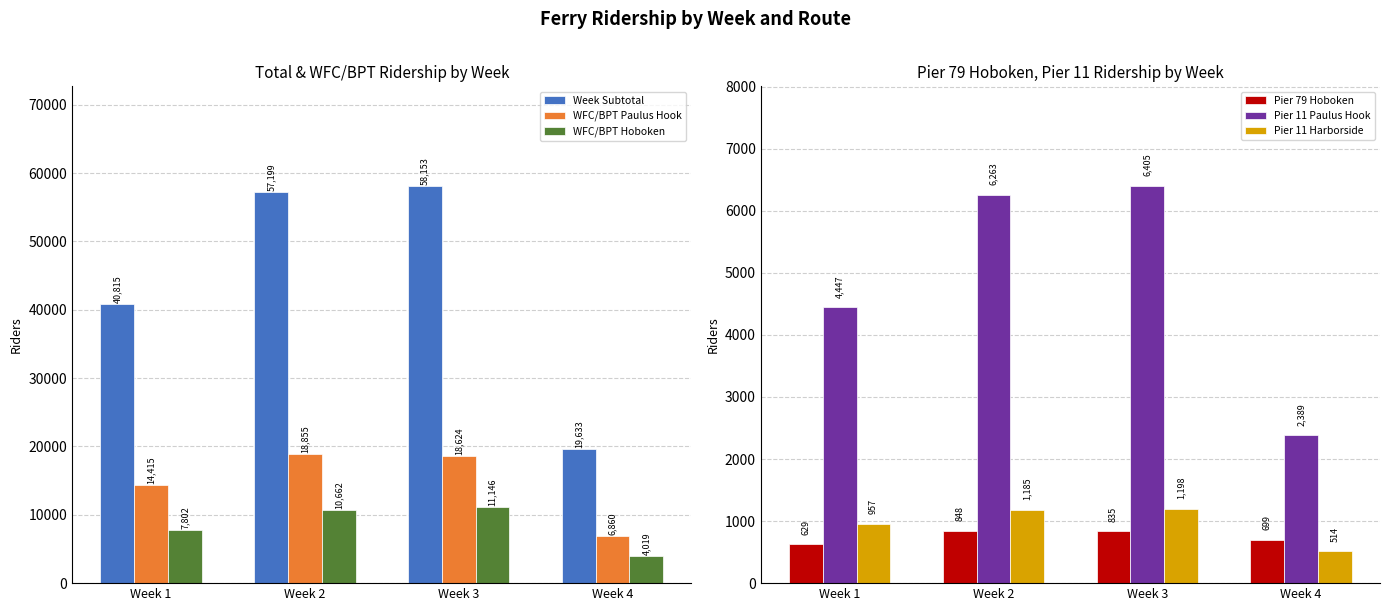

What is the value of the WFC/BPT Hoboken bar at the 1st from the left?

7802